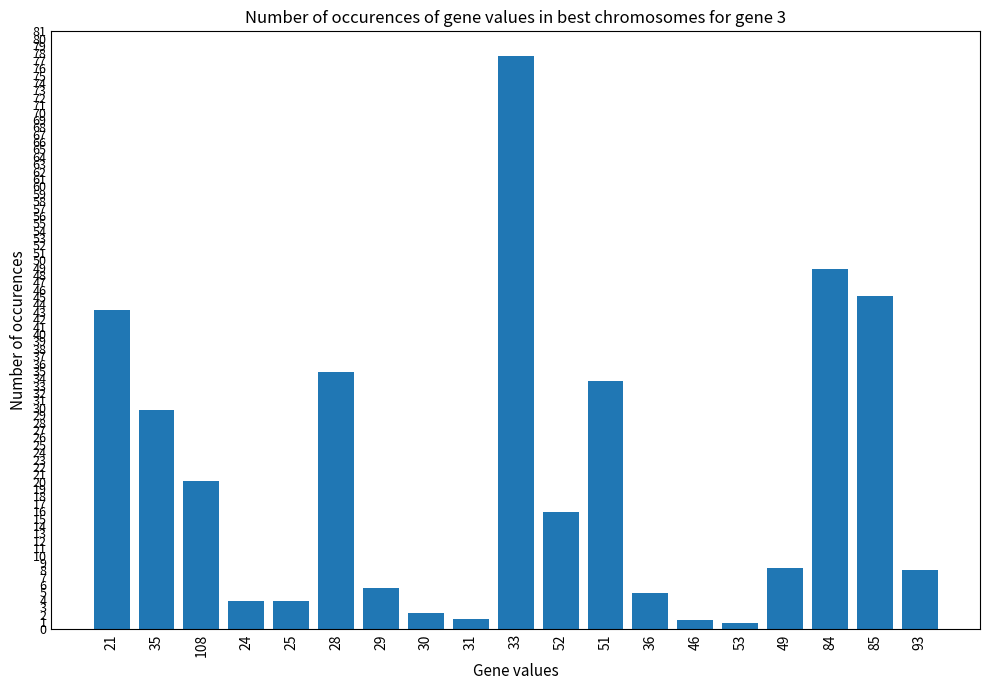

Which label corresponds to the largest value in the chart?

33